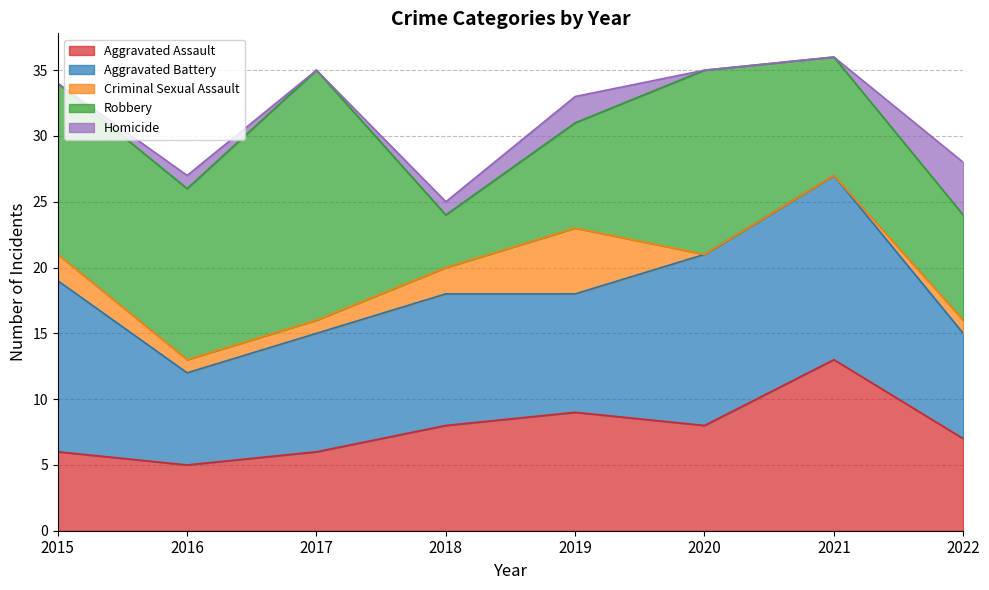

Reading right to left, transcribe all the data shown in this chart.

Aggravated Assault: 7	13	8	9	8	6	5	6
Aggravated Battery: 8	14	13	9	10	9	7	13
Criminal Sexual Assault: 1	0	0	5	2	1	1	2
Robbery: 8	9	14	8	4	19	13	13
Homicide: 4	0	0	2	1	0	1	0